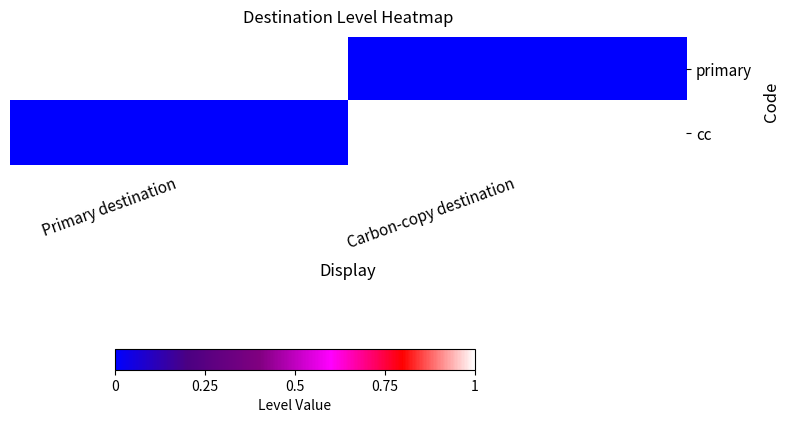

Between Carbon-copy destination and Primary destination, which is larger?

Primary destination